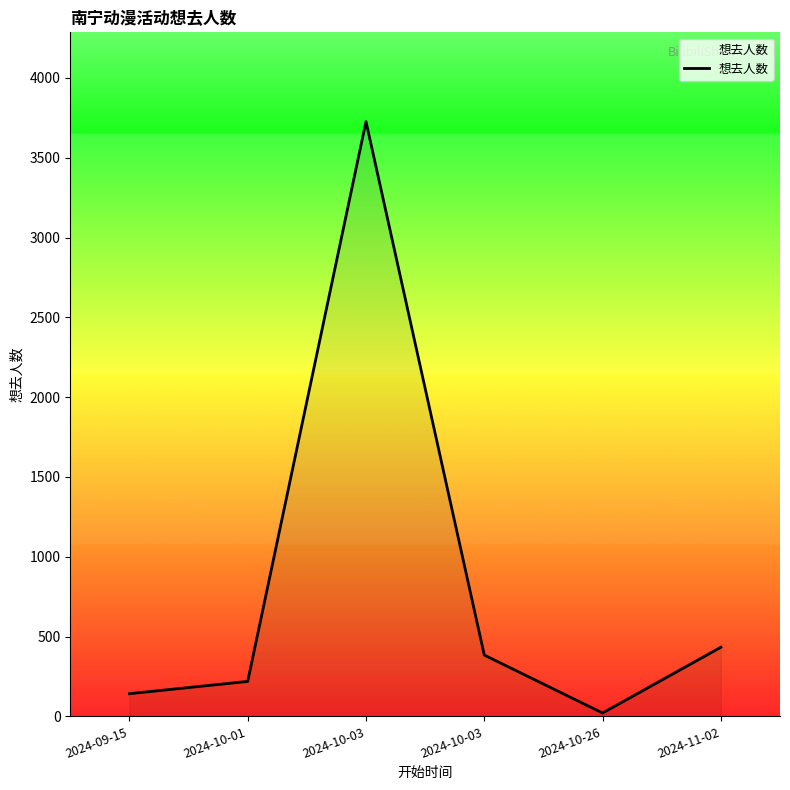

How many values are below 384?

3